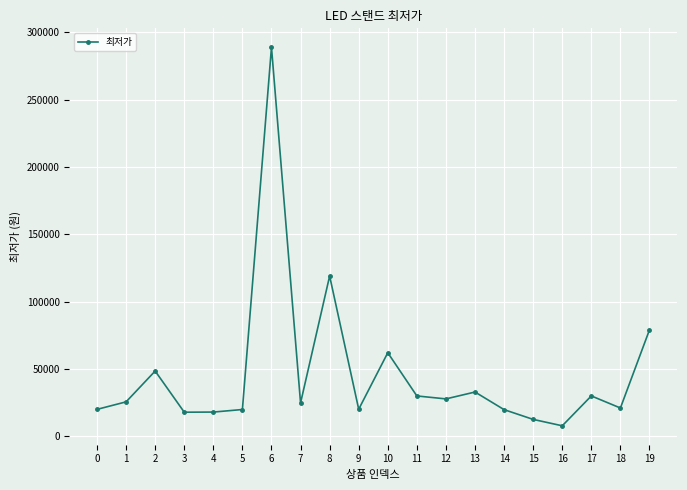

Which has a higher value, 6 or 2?

6